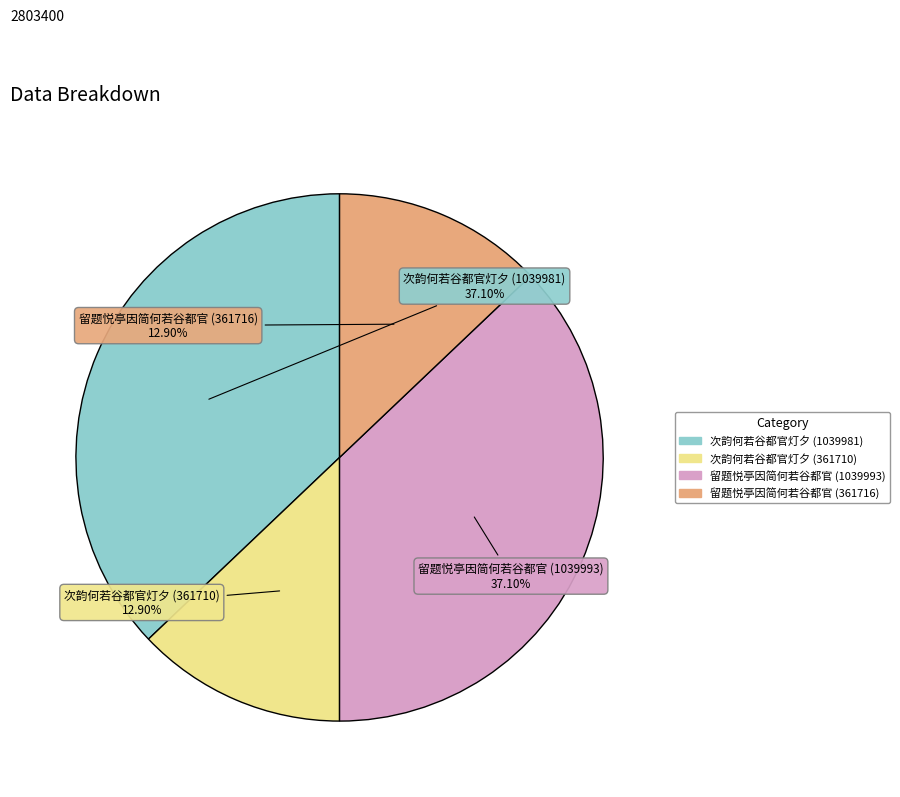

To the nearest percent, what portion does 留题悦亭因简何若谷都官 (361716) represent?

13%